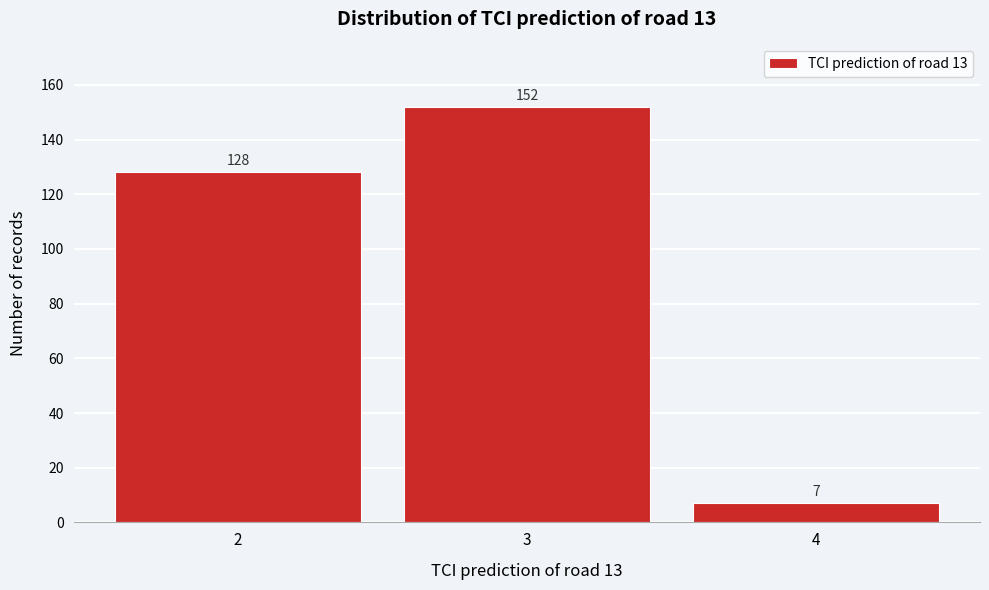

Reading left to right, transcribe all the data shown in this chart.

2=128	3=152	4=7